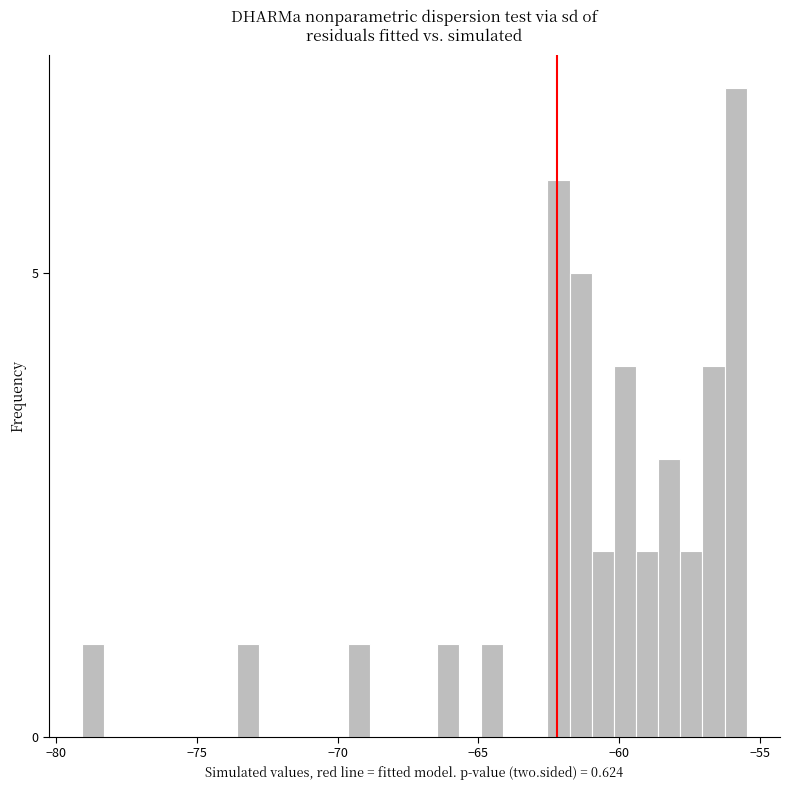

Read against the x-axis, roughly where is the centre of the tallest bar?

-56.0